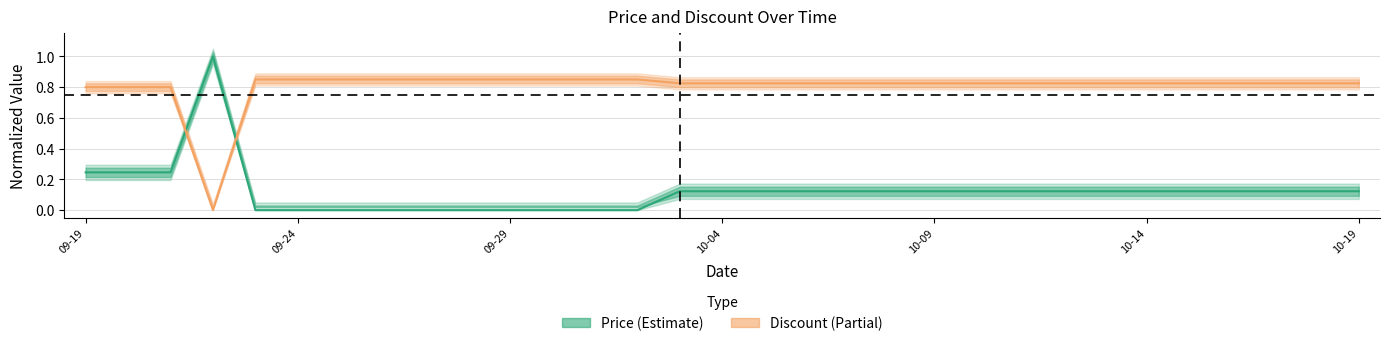

What are all the series names shown in the legend?

Price, Discount